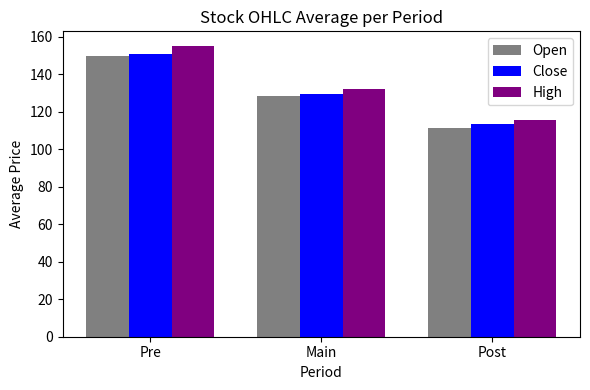

What is the label of the 2nd bar from the right?

Main